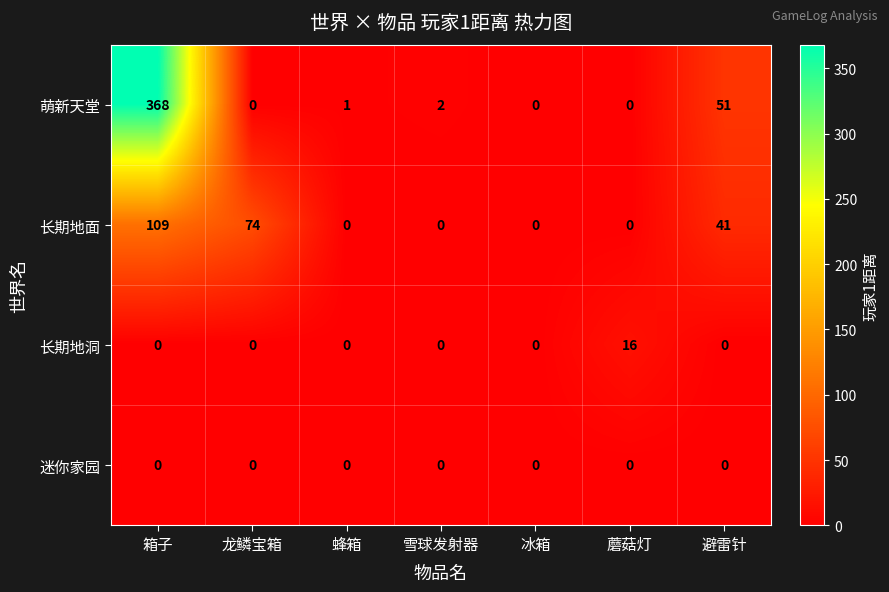

Rank the series by their maximum value, from highest to lowest.

萌新天堂, 长期地面, 长期地洞, 迷你家园